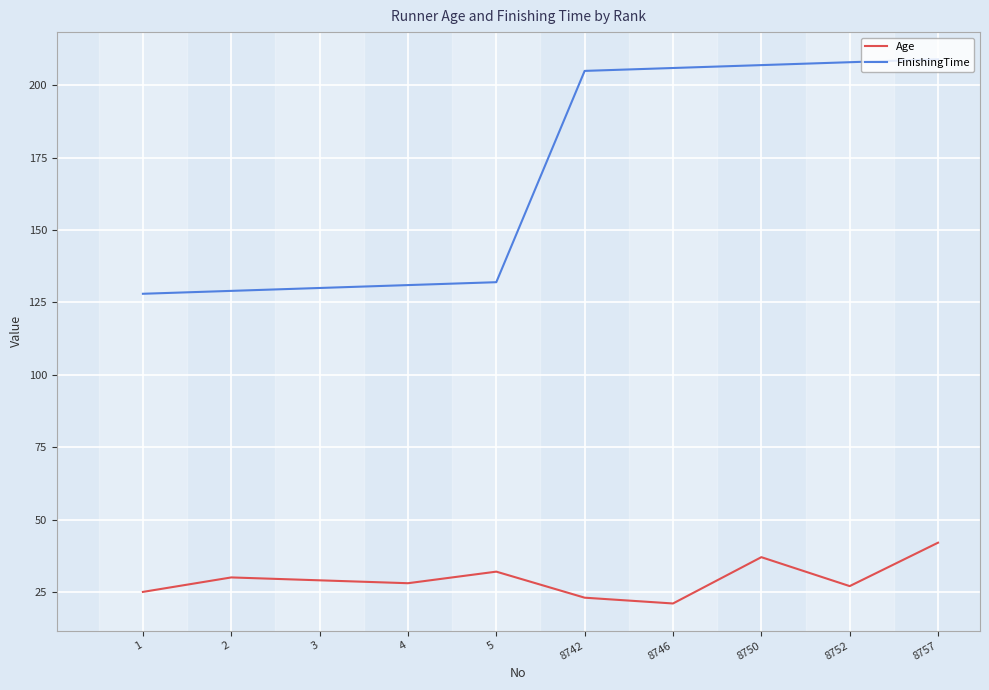

What is the greatest value displayed?

209